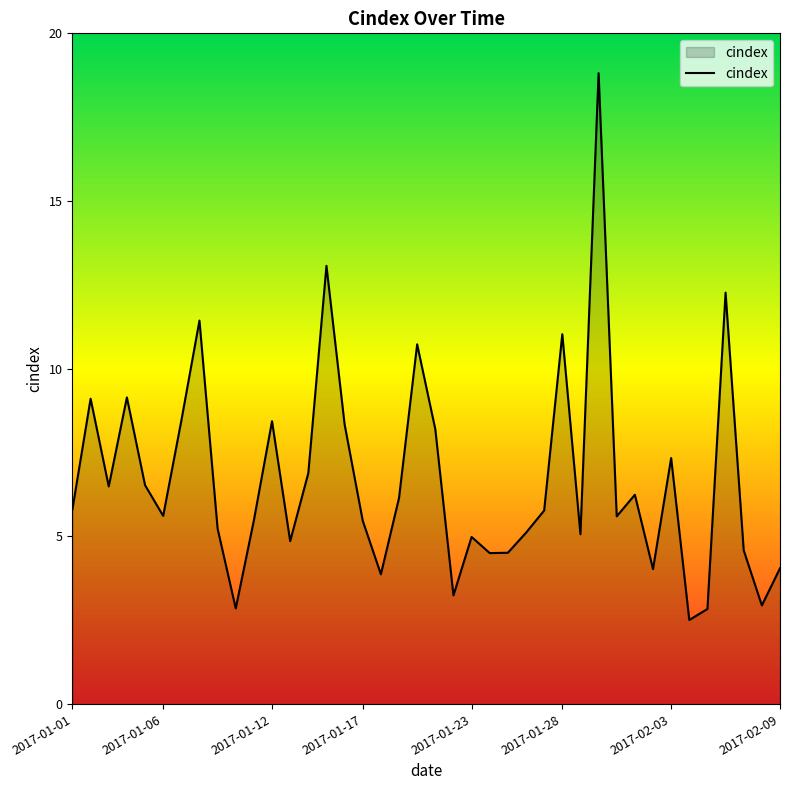

What is the minimum value shown in the chart?

2.5